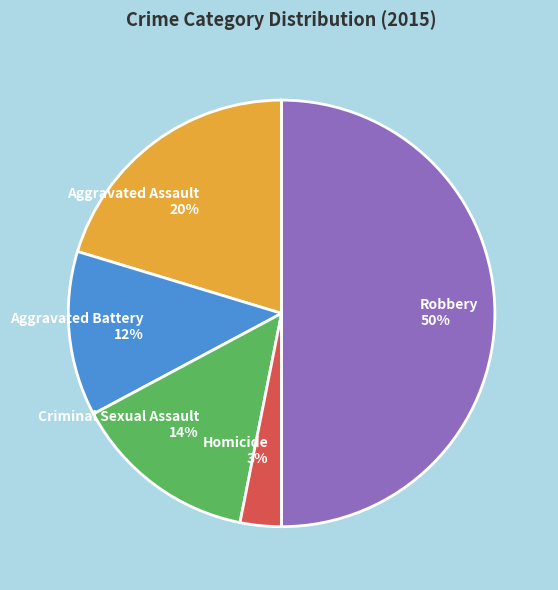

To the nearest percent, what percentage of the pie is Aggravated Assault?

20%